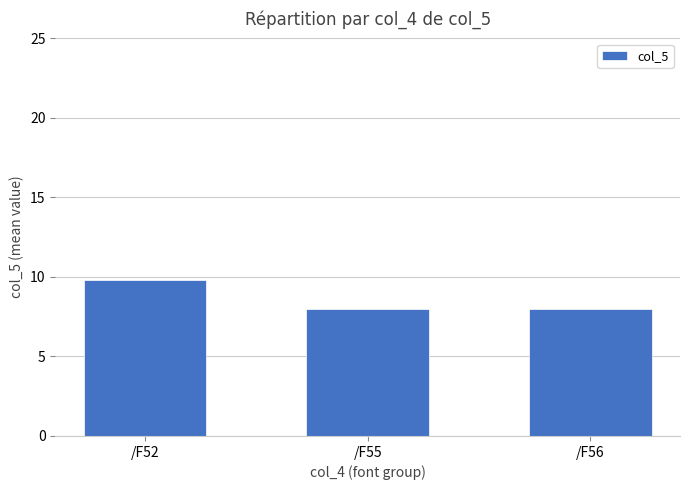

What is the difference between the values at /F52 and /F55?

1.8